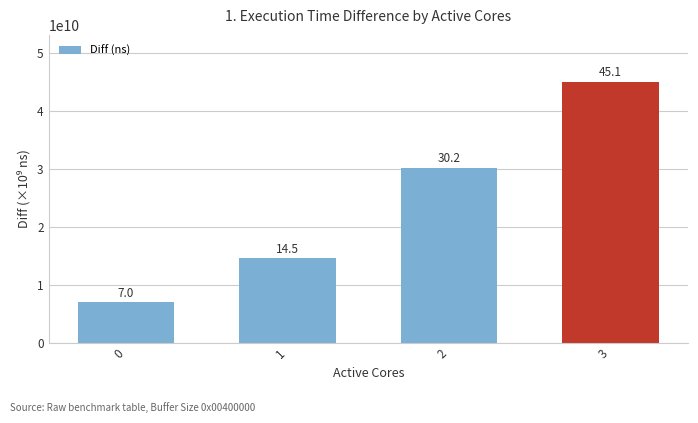

Reading left to right, extract all data points from this chart.

0=6978105823	1=14549032109	2=30204205940	3=45057549044